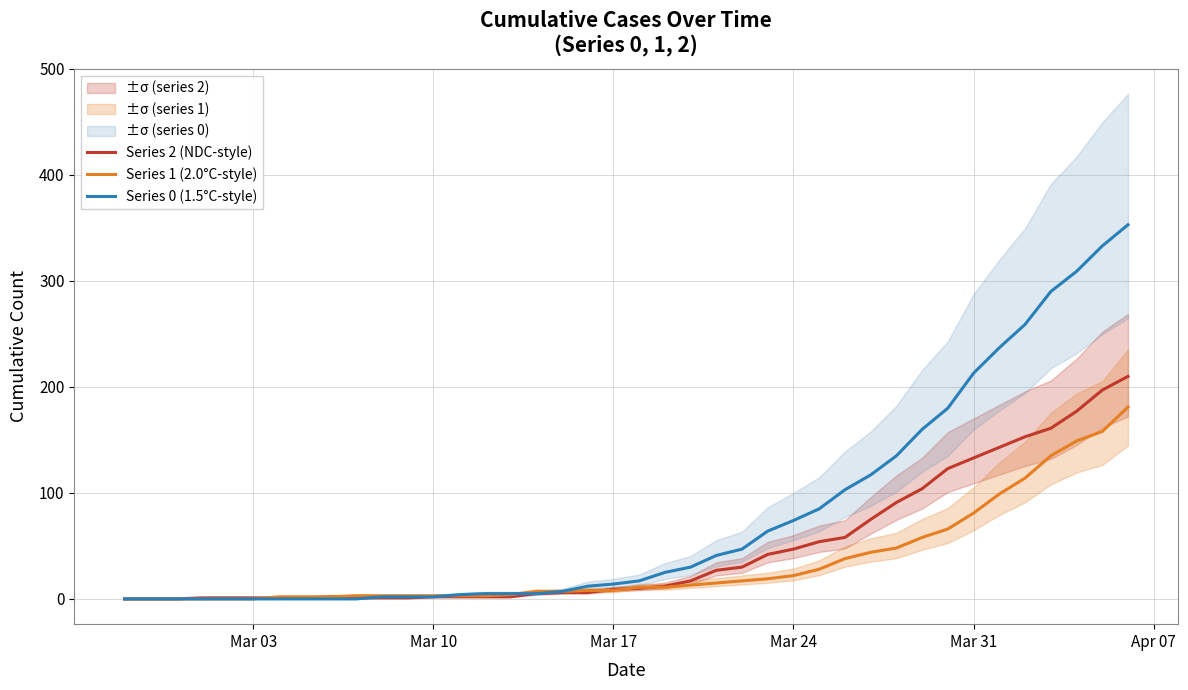

List the series in order of their peak value, highest first.

Series 0 (1.5°C-style), Series 2 (NDC-style), Series 1 (2.0°C-style)